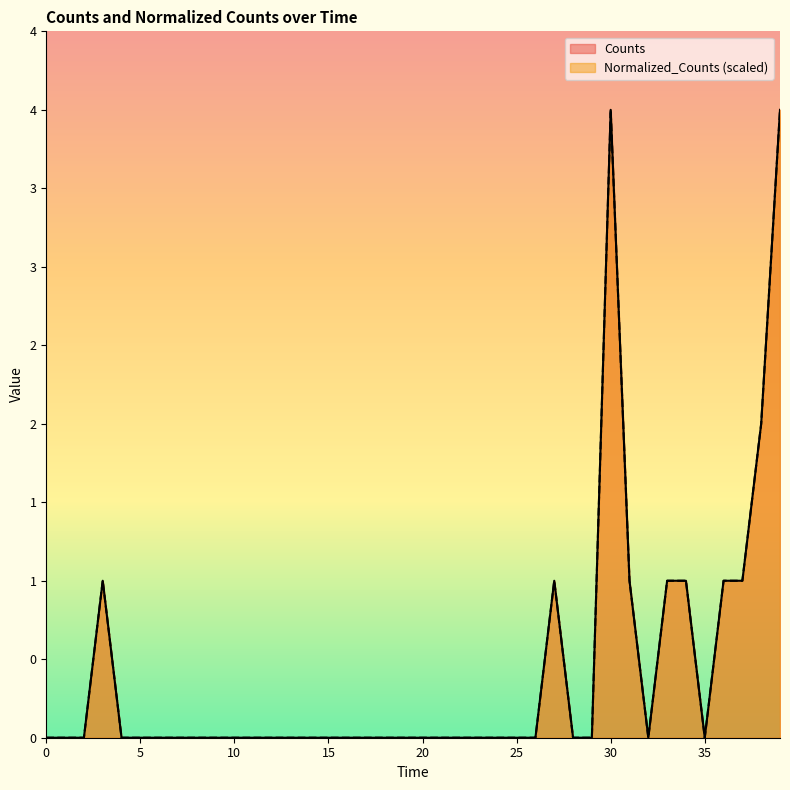

What value does the Counts series have at 31?

1